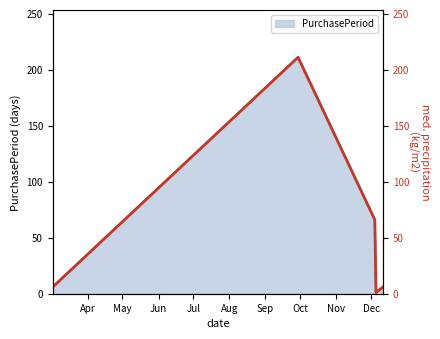

The chart shows a value of 10 at Aug. True or false?

False